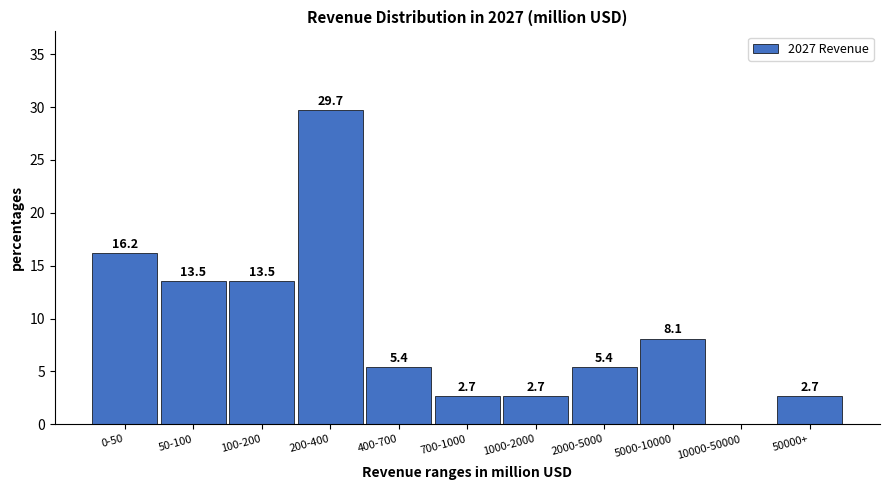

Reading left to right, list all the values displayed in this chart.

0-50=16.2	50-100=13.5	100-200=13.5	200-400=29.7	400-700=5.4	700-1000=2.7	1000-2000=2.7	2000-5000=5.4	5000-10000=8.1	10000-50000=0.0	50000+=2.7